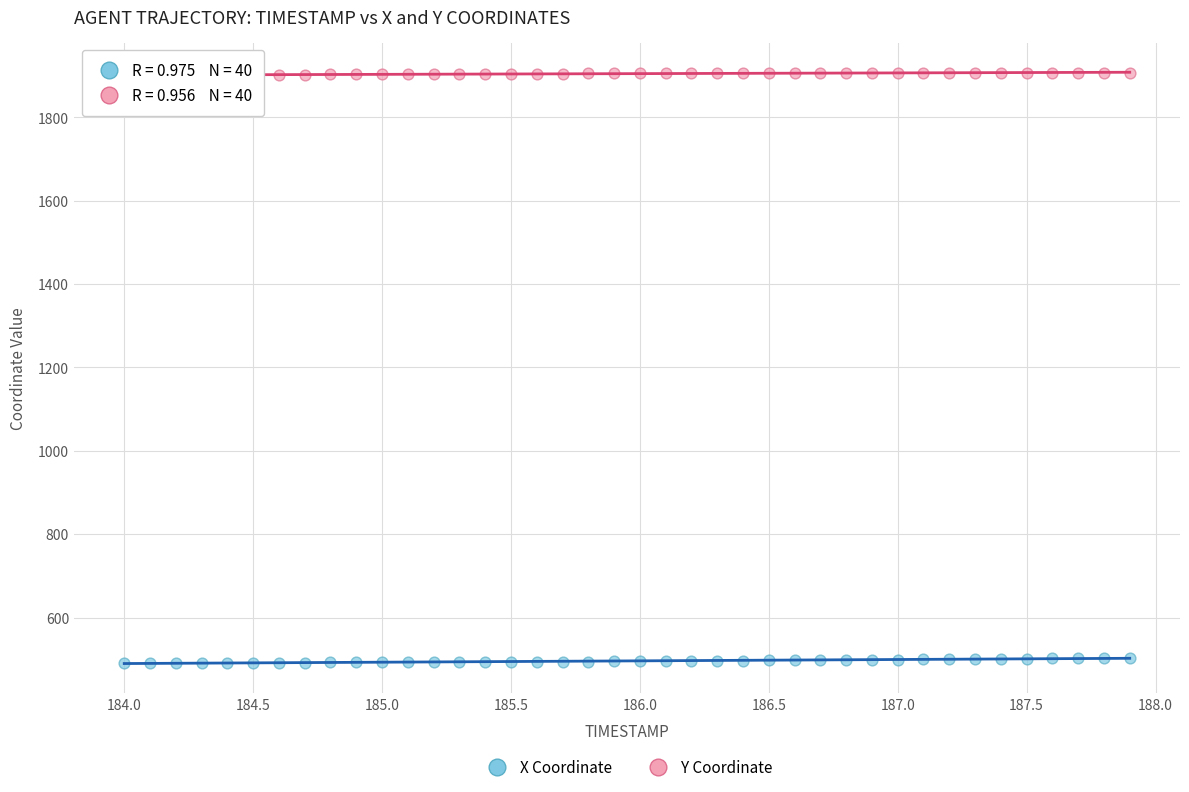

What is the X range (max minus min) for the scatter plot?

3.9